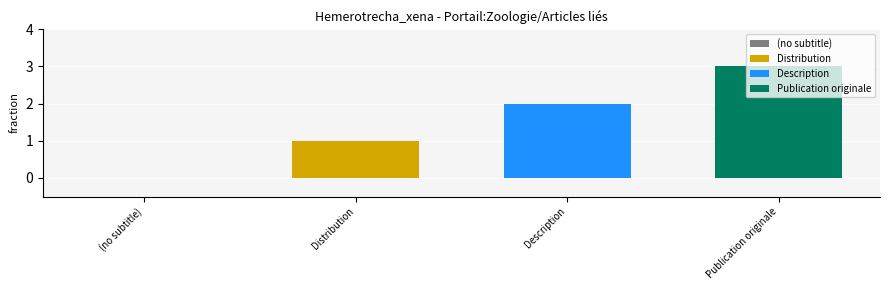

Is it true that Description equals 2 at Description?

True